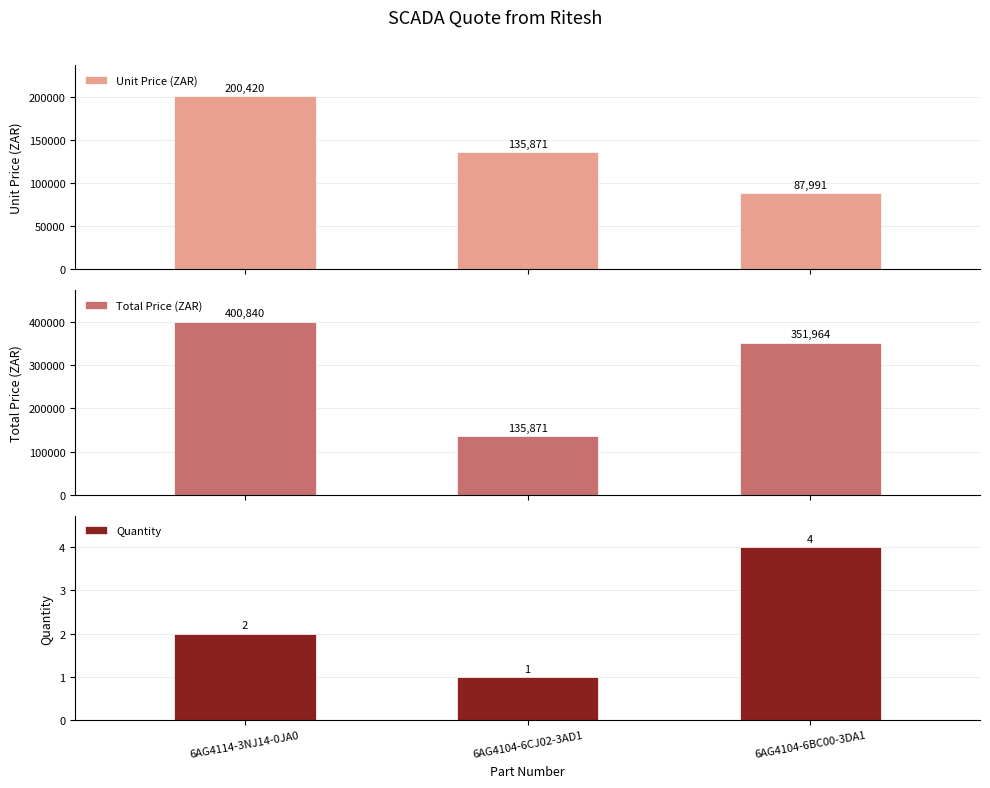

Reading right to left, list all the values displayed in this chart.

Unit Price (ZAR): 87991	135871	200420
Total Price (ZAR): 351964	135871	400840
Quantity: 4	1	2